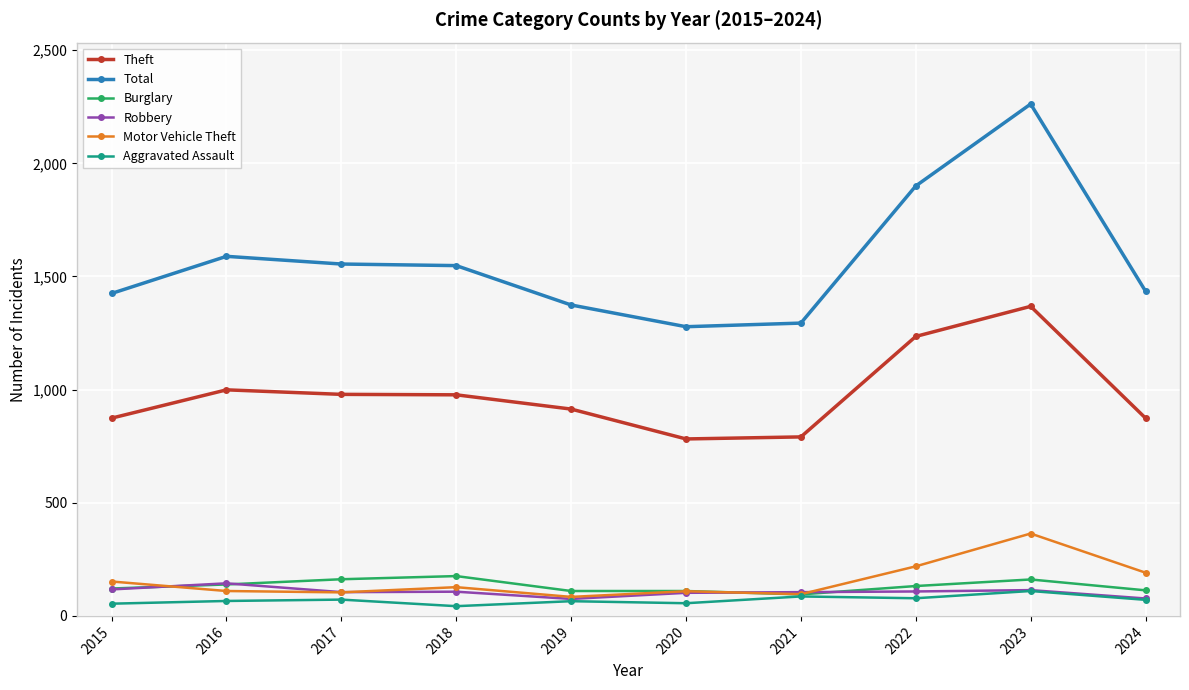

Is this an area chart (filled region under the line)?

No